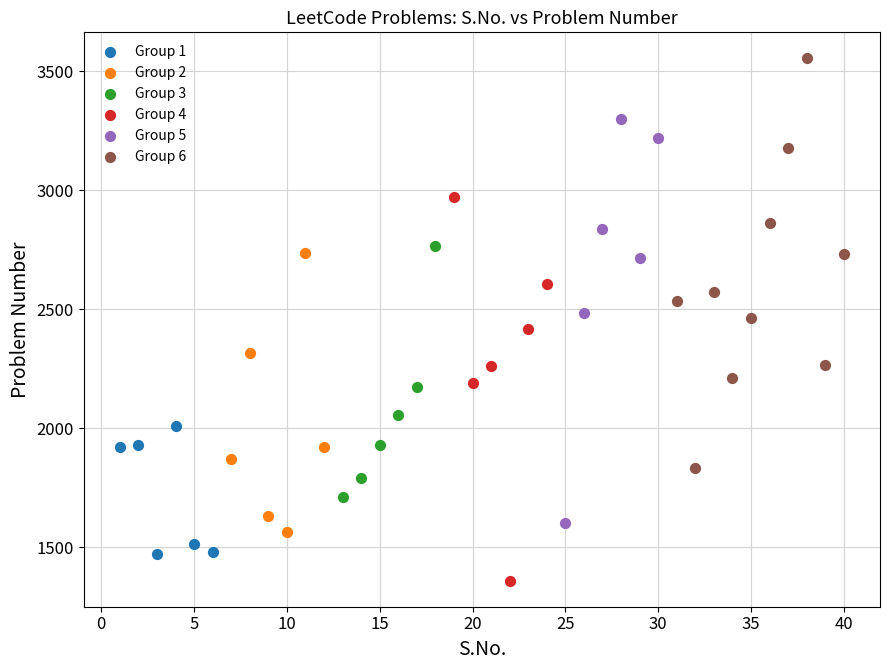

Which series contains the highest Y value?

Group 6